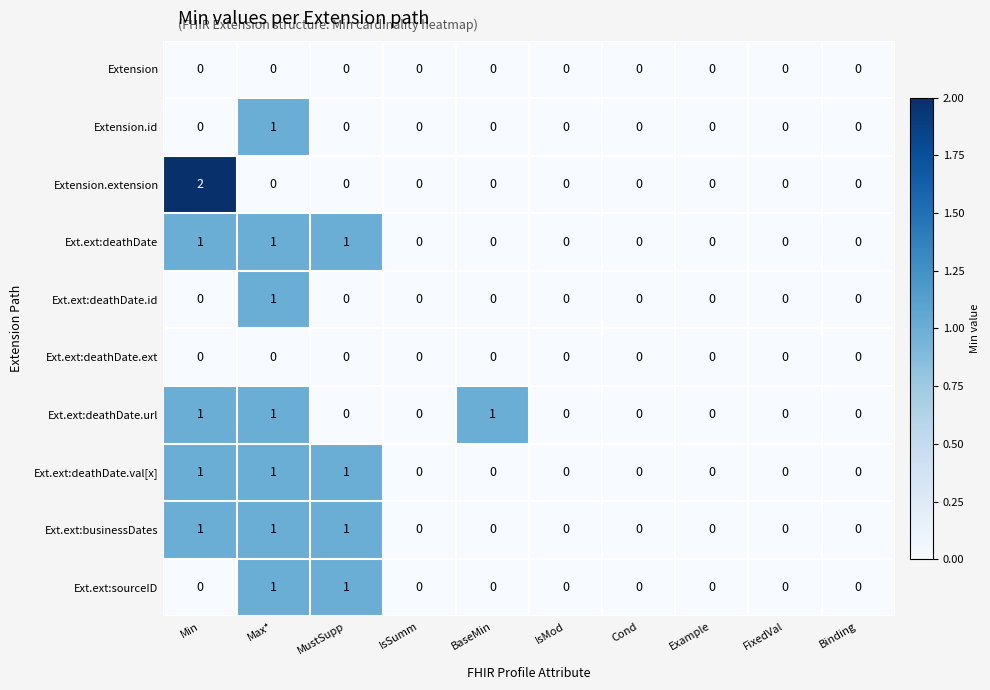

Which series has the largest range (max minus min)?

Extension.extension